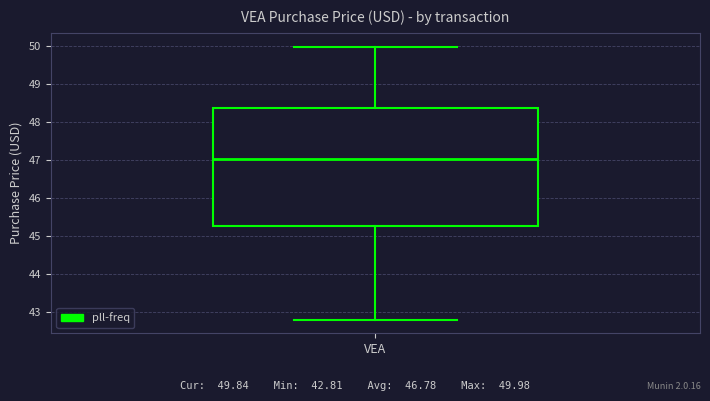

Transcribe this box plot: give where the median line is, the range the box spans, and where the two whiskers end, as read against the y-axis. The values are not printed on the chart, so give them approximately, as read against the axis.

median 47.0, box 45.3 to 48.4, whiskers 42.8 to 50.0